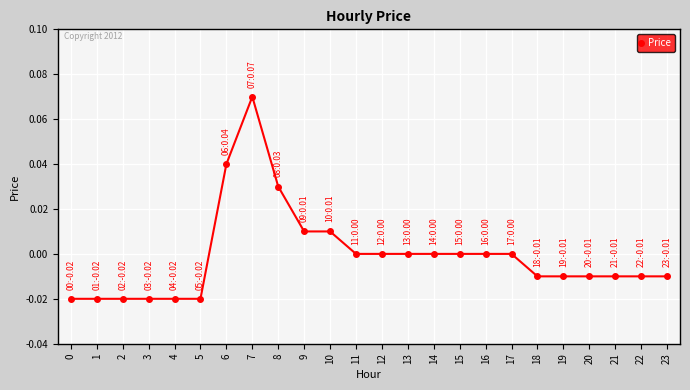

Which category has the highest value across all series?

7